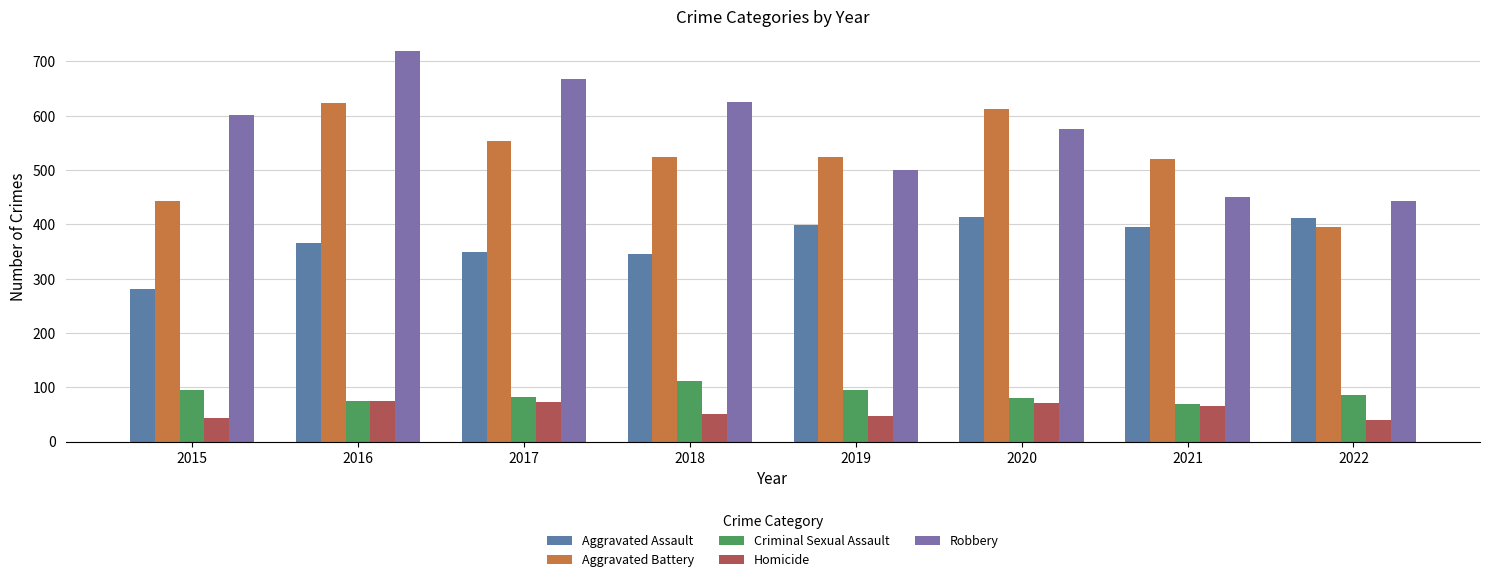

Read the Aggravated Battery value at 2017, to the nearest 50.

550